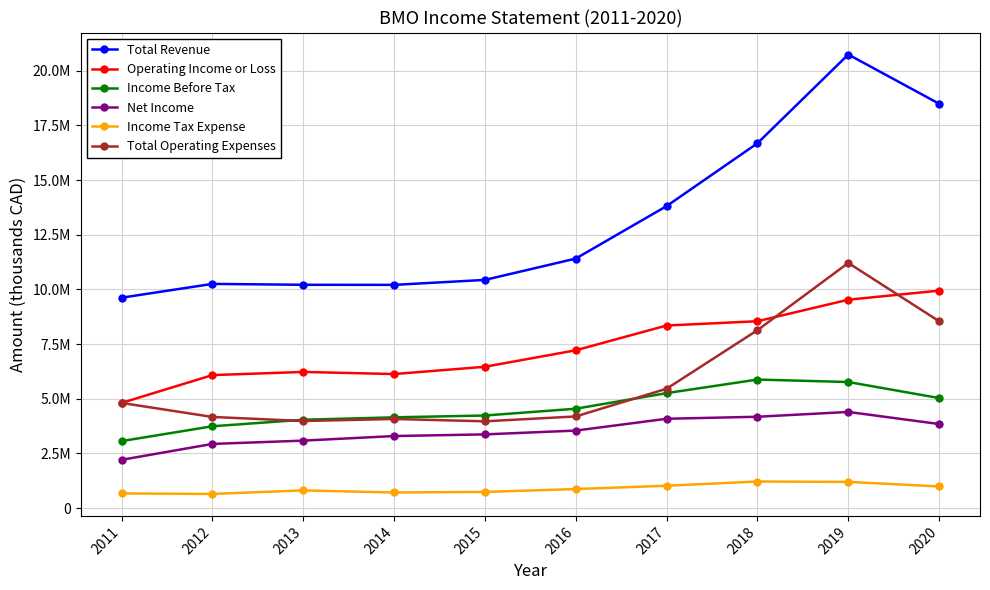

What are all the series names shown in the legend?

Total Revenue, Operating Income or Loss, Income Before Tax, Net Income, Income Tax Expense, Total Operating Expenses